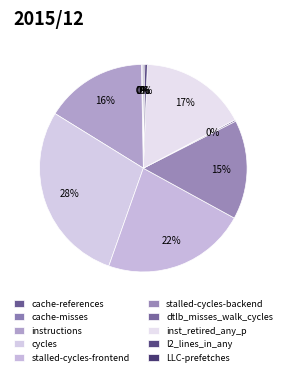

To the nearest percent, what percentage of the pie is stalled-cycles-frontend?

22%